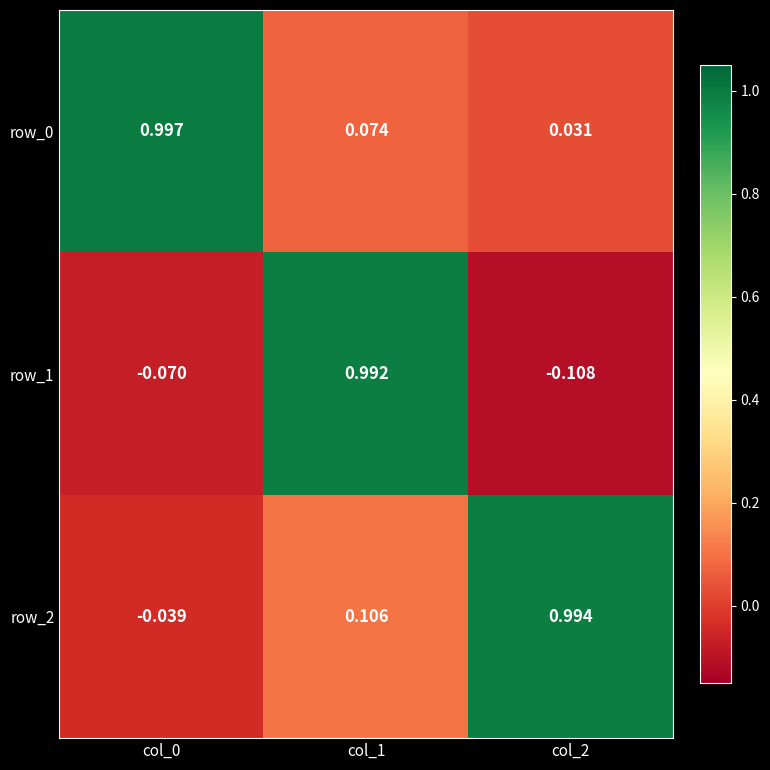

Is the value of row_0 at col_0 greater than the value of row_2 at col_2?

Yes